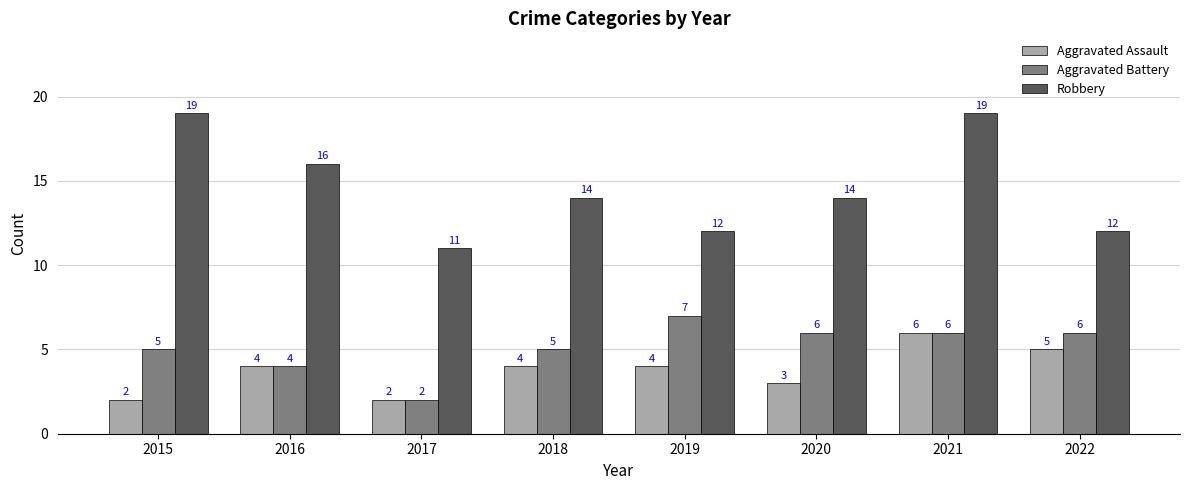

How many series are shown in this chart?

3